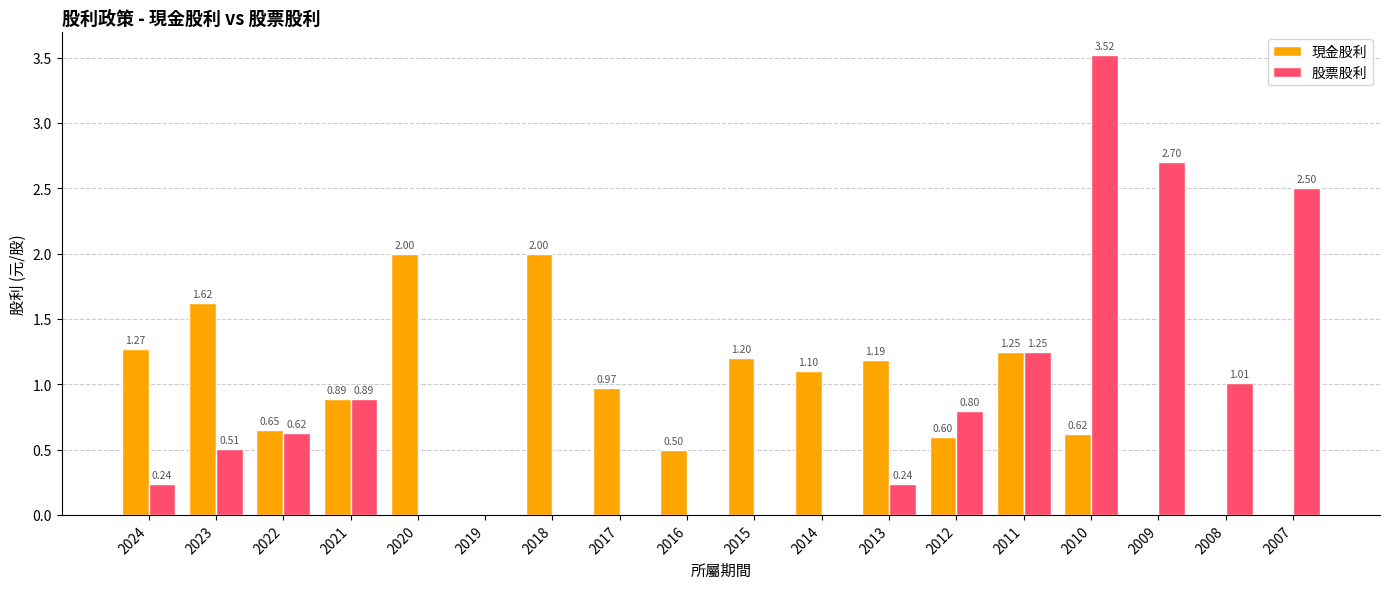

Count the number of data series in this chart.

2